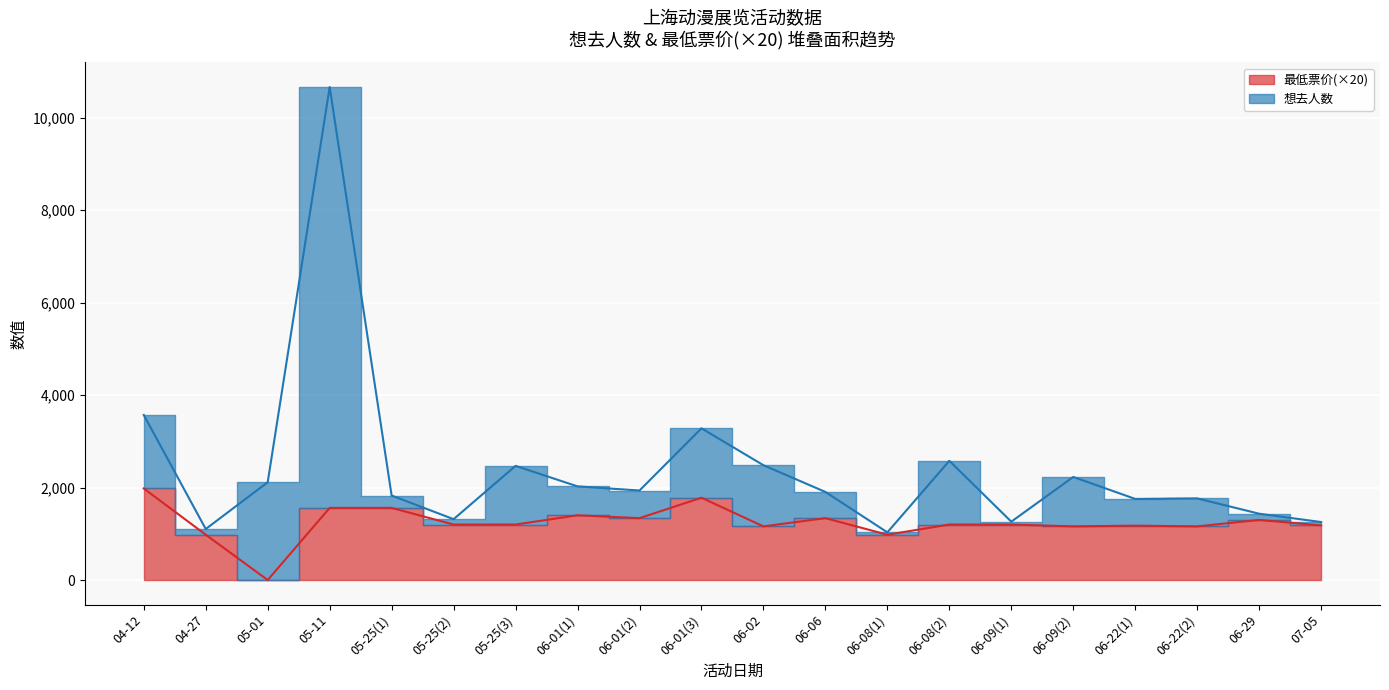

What is the sum of the 想去人数 values at 06-01(2) and 06-01(1)?

3961